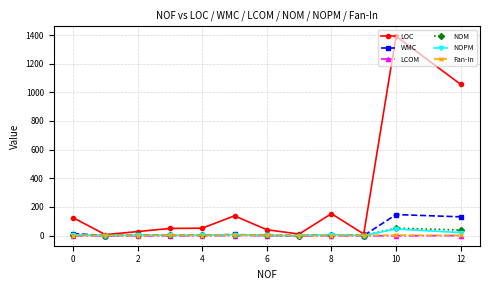

What are all the series names shown in the legend?

LOC, WMC, LCOM, NOM, NOPM, Fan-In